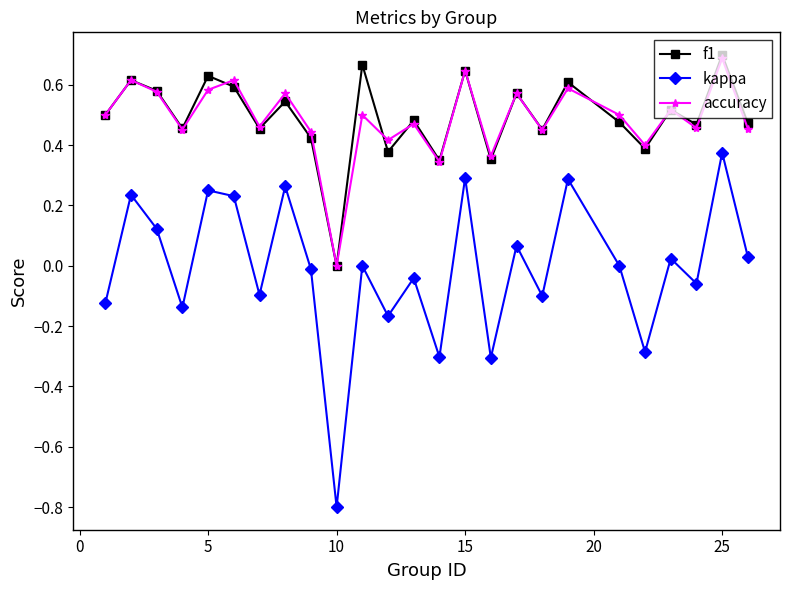

Which series has the widest spread of values?

kappa